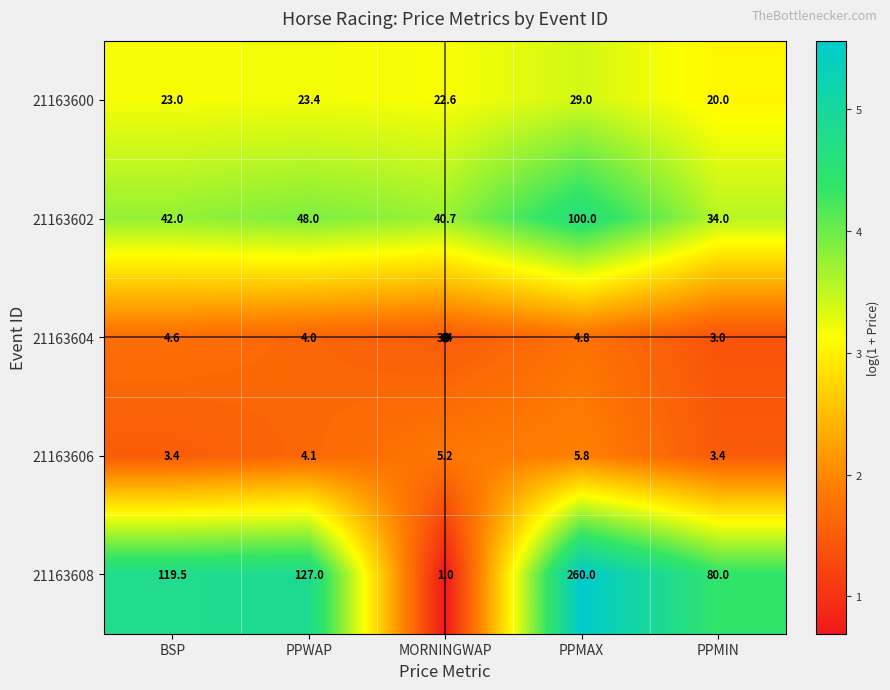

What is the approximate value of 21163606 at PPMIN?

3.4